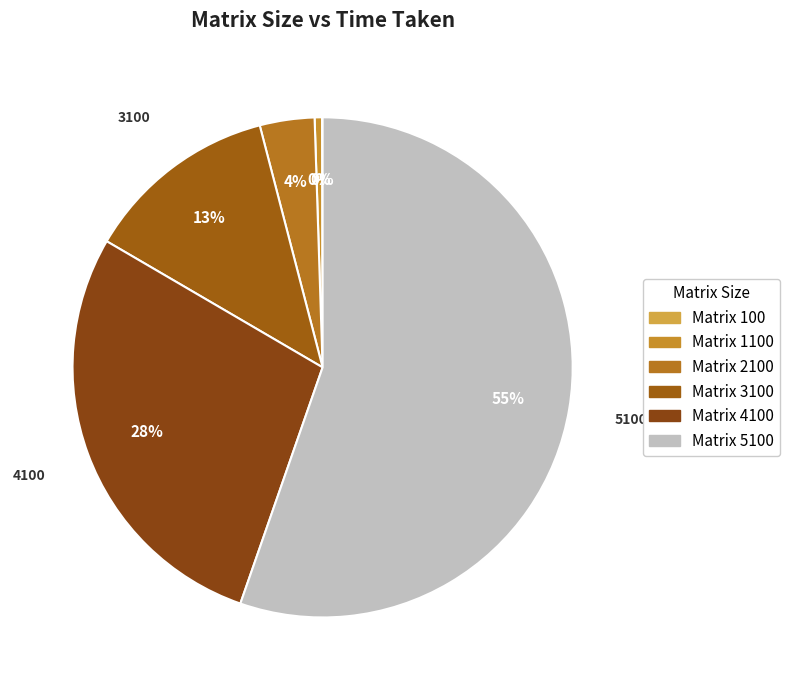

How many segments does this pie chart have?

6